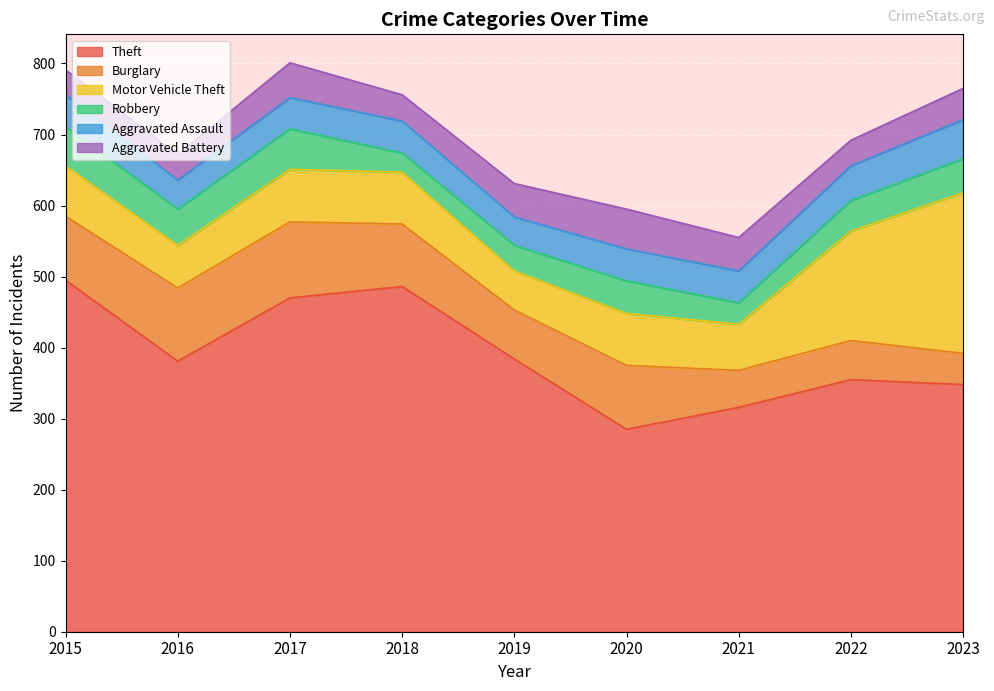

True or false: Aggravated Assault and Theft cross at least once.

False